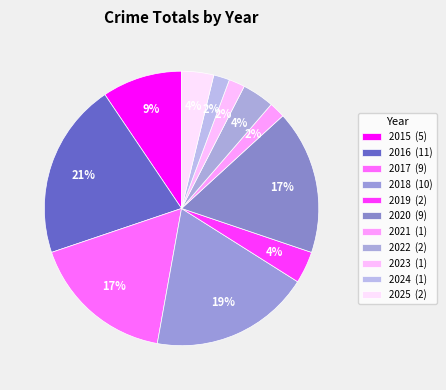

Is there any slice that represents more than half of the pie?

No